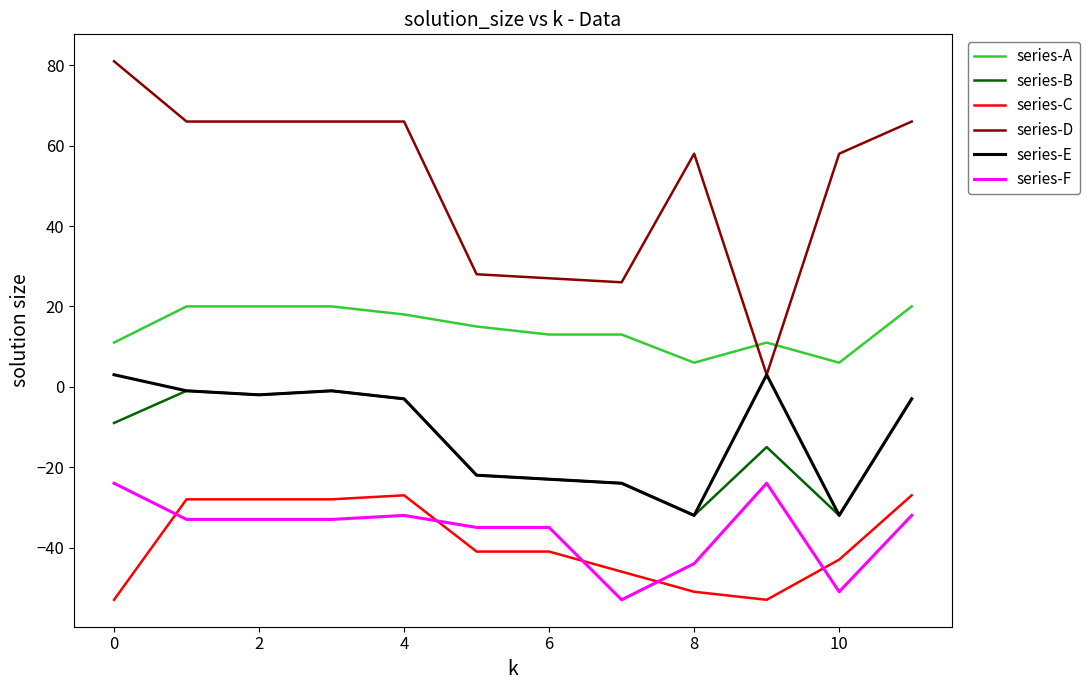

True or false: series-A and series-B intersect in this chart.

False